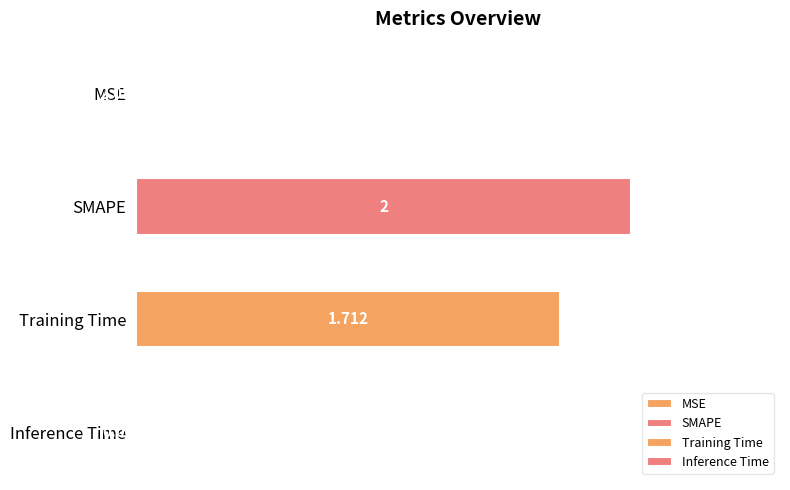

What is the difference between the second highest and minimum values?

1.7